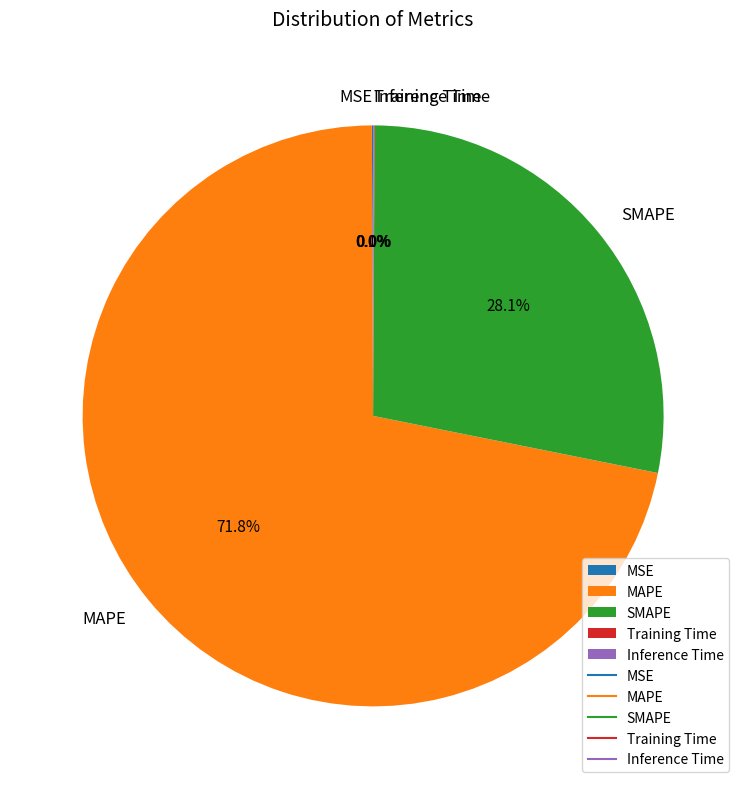

Which slice is the largest?

MAPE